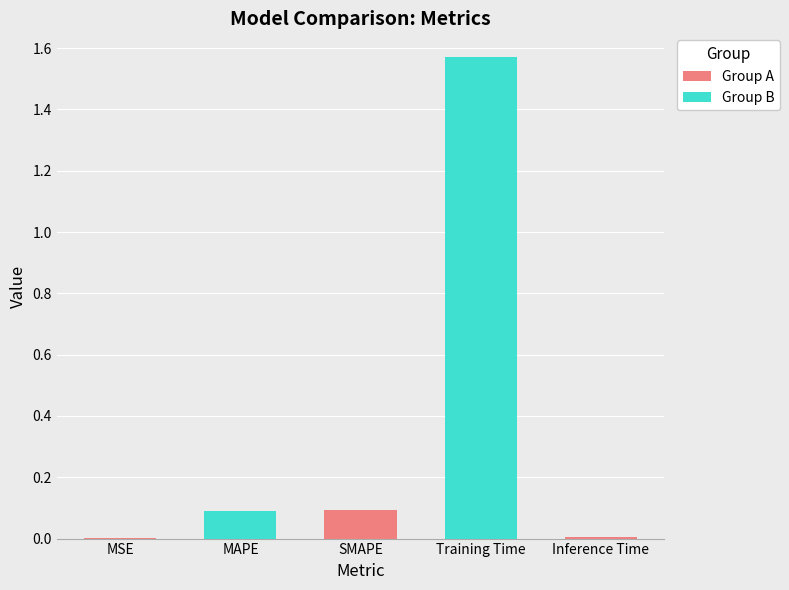

Are the bars grouped side by side (vs. stacked)?

No